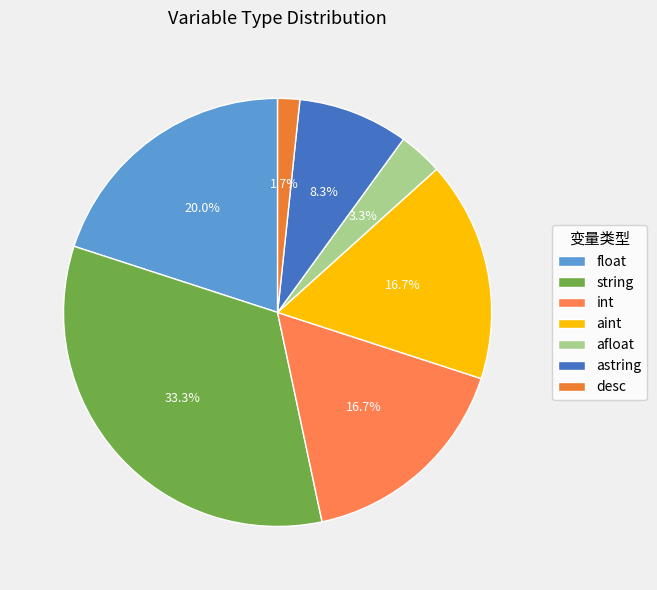

True or false: astring accounts for 8% of the total.

True